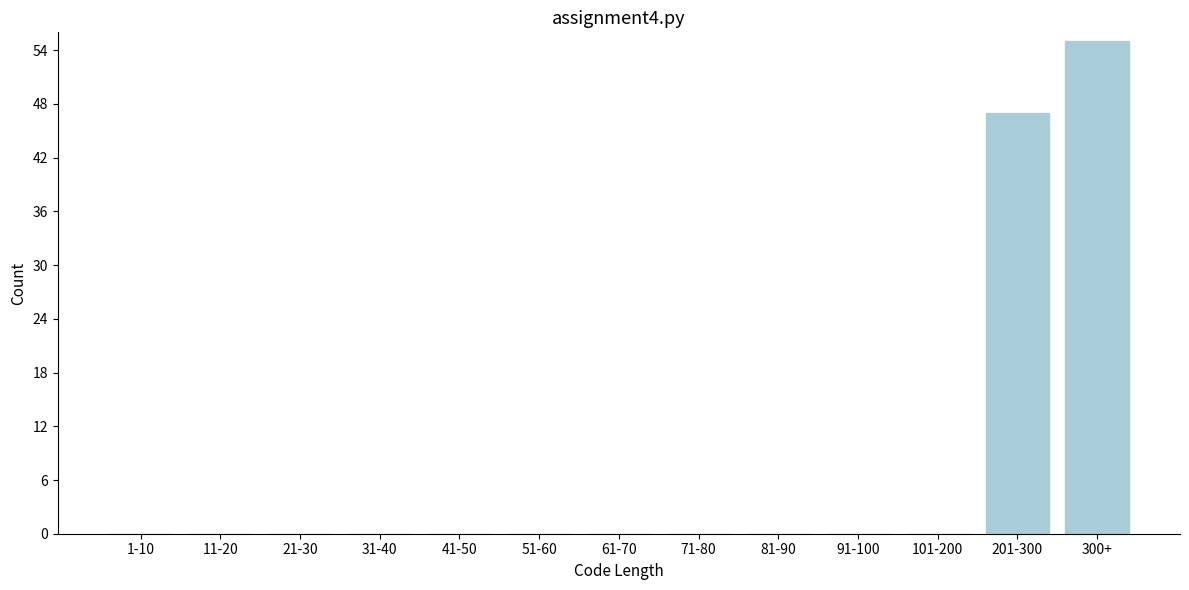

Reading left to right, transcribe all the data shown in this chart.

1-10=0	11-20=0	21-30=0	31-40=0	41-50=0	51-60=0	61-70=0	71-80=0	81-90=0	91-100=0	101-200=0	201-300=47	300+=55